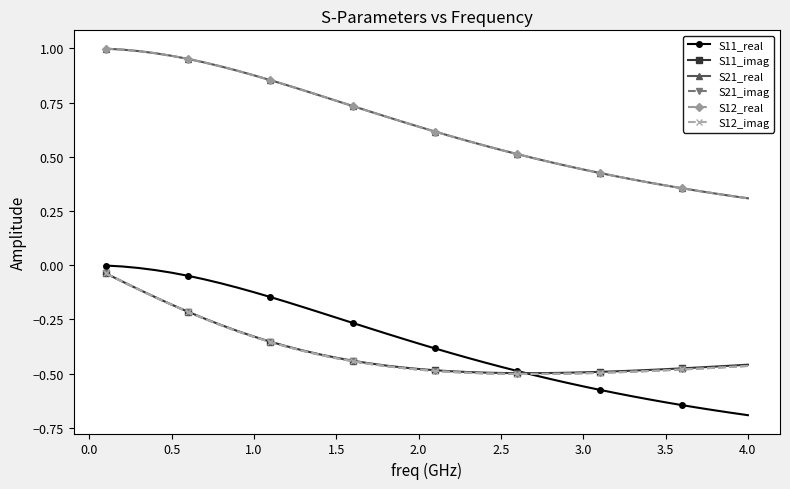

True or false: S21_real has more than 1 points higher than both neighbors.

False